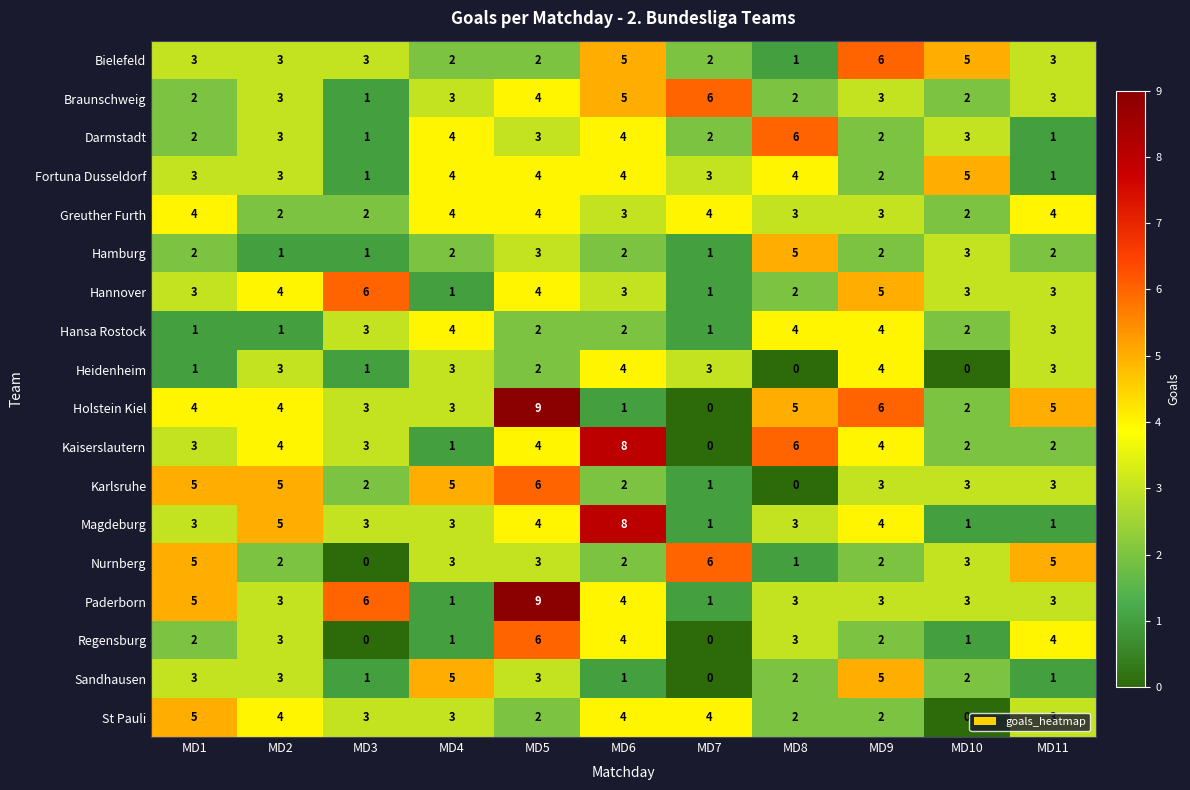

Is it true that Hansa Rostock equals 3 at MD8?

False